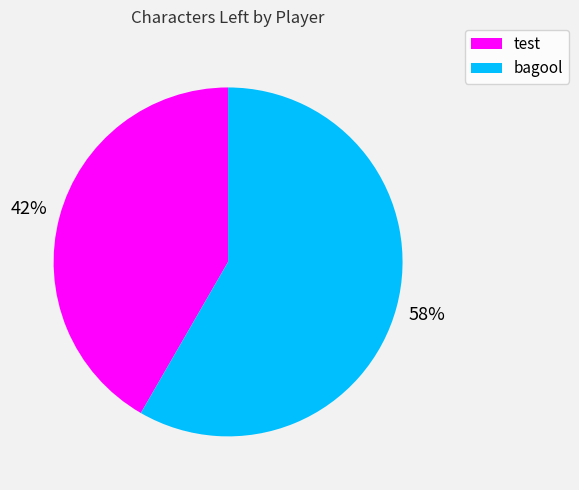

The bagool slice represents 58% of the pie. True or false?

True